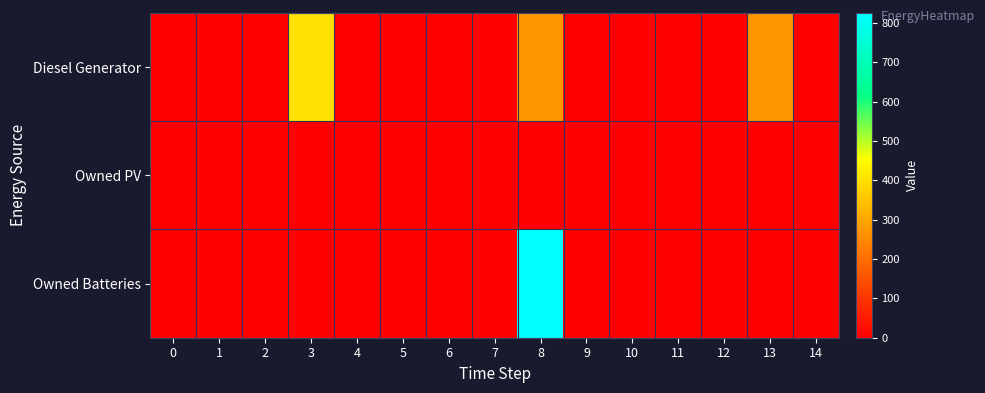

Which has a higher value, 10 or 13?

13